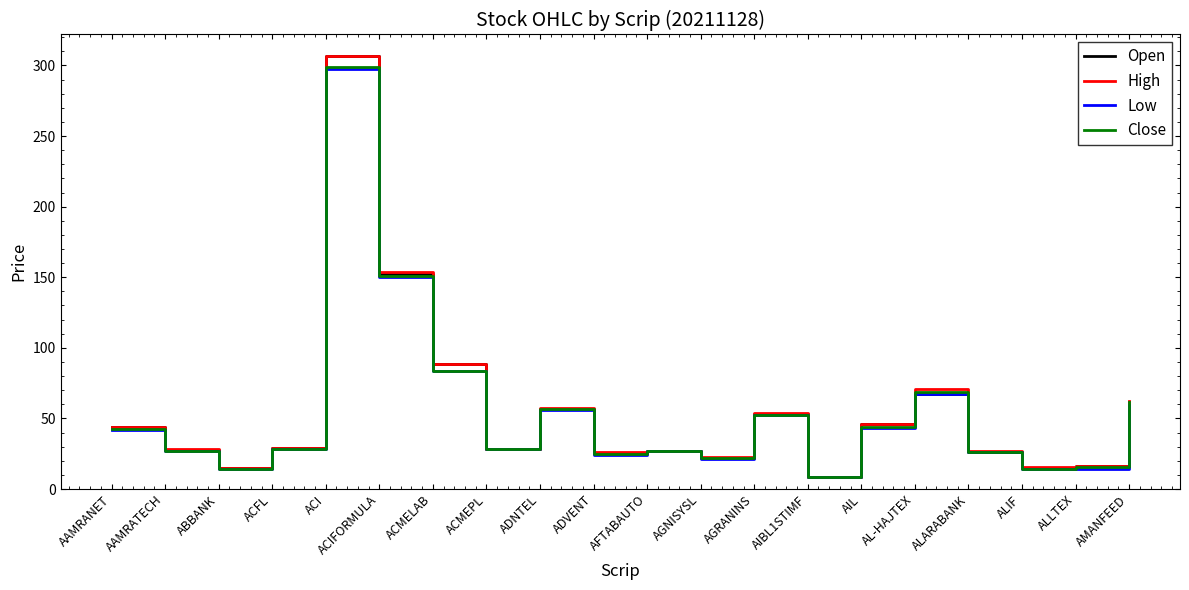

The value of High at AAMRANET is 43.9. True or false?

True